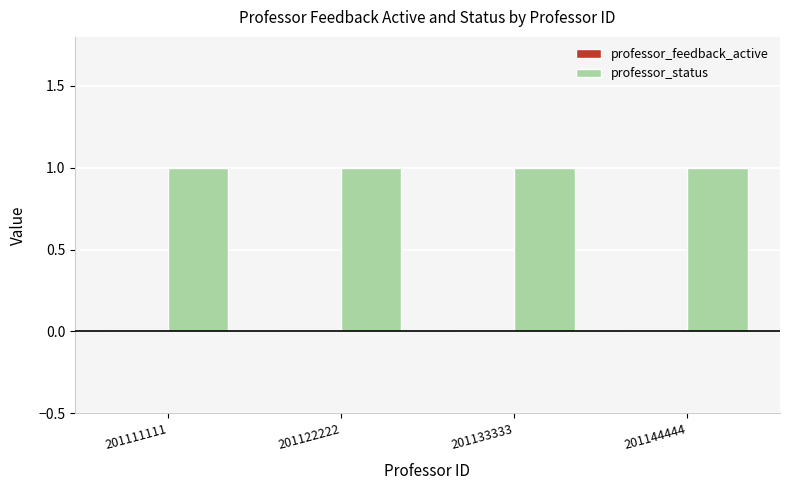

Count the number of categories in the chart.

4